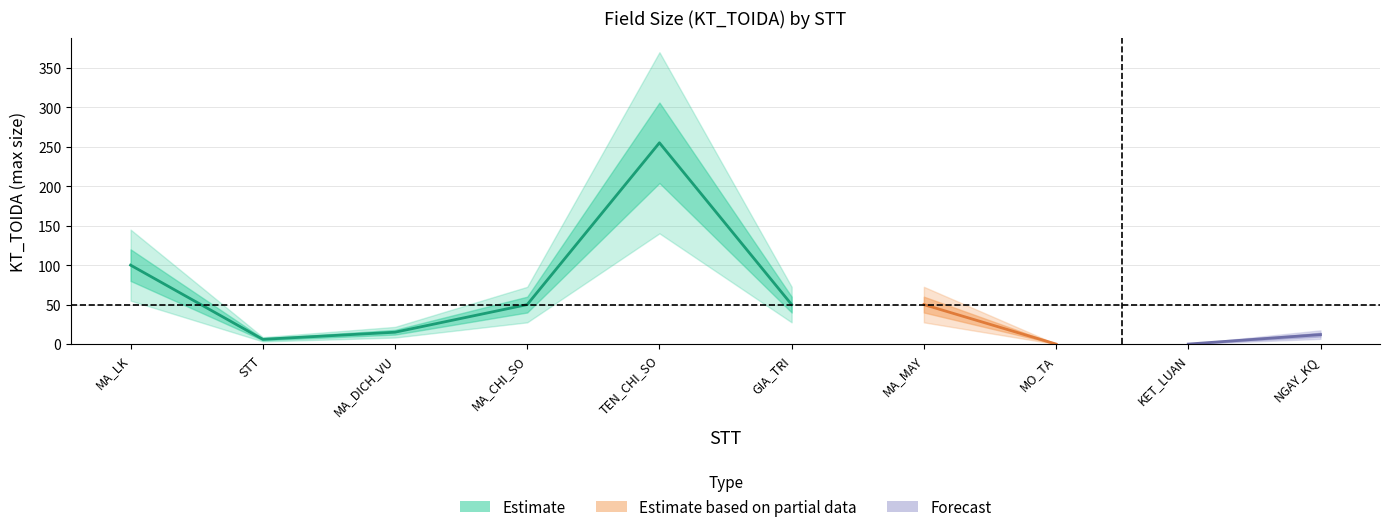

Where is the first local minimum?

2